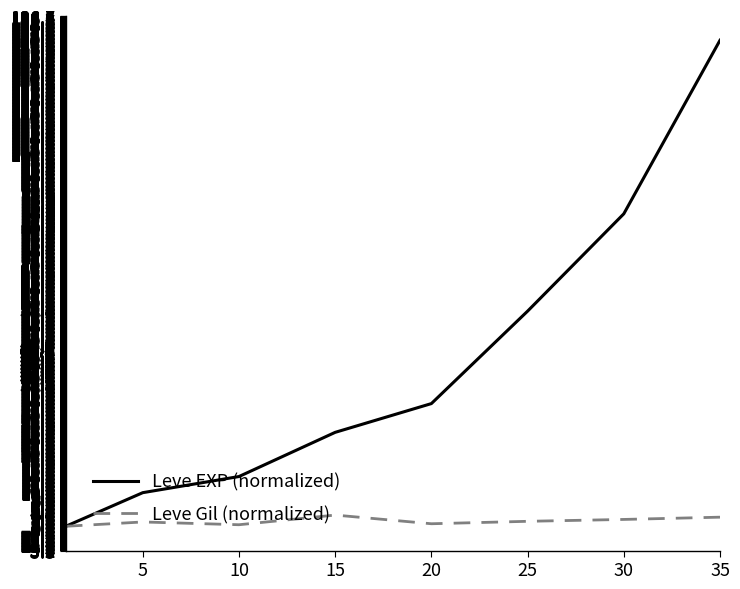

What is the maximum value for Leve Gil (normalized)?

4.0